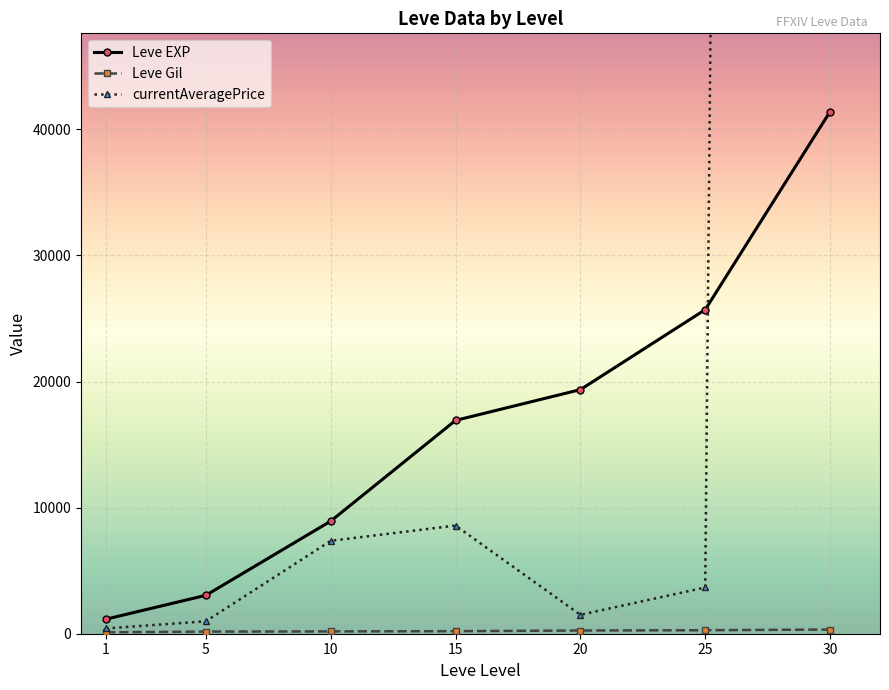

Between 15 and 20, which series saw the biggest shift?

currentAveragePrice